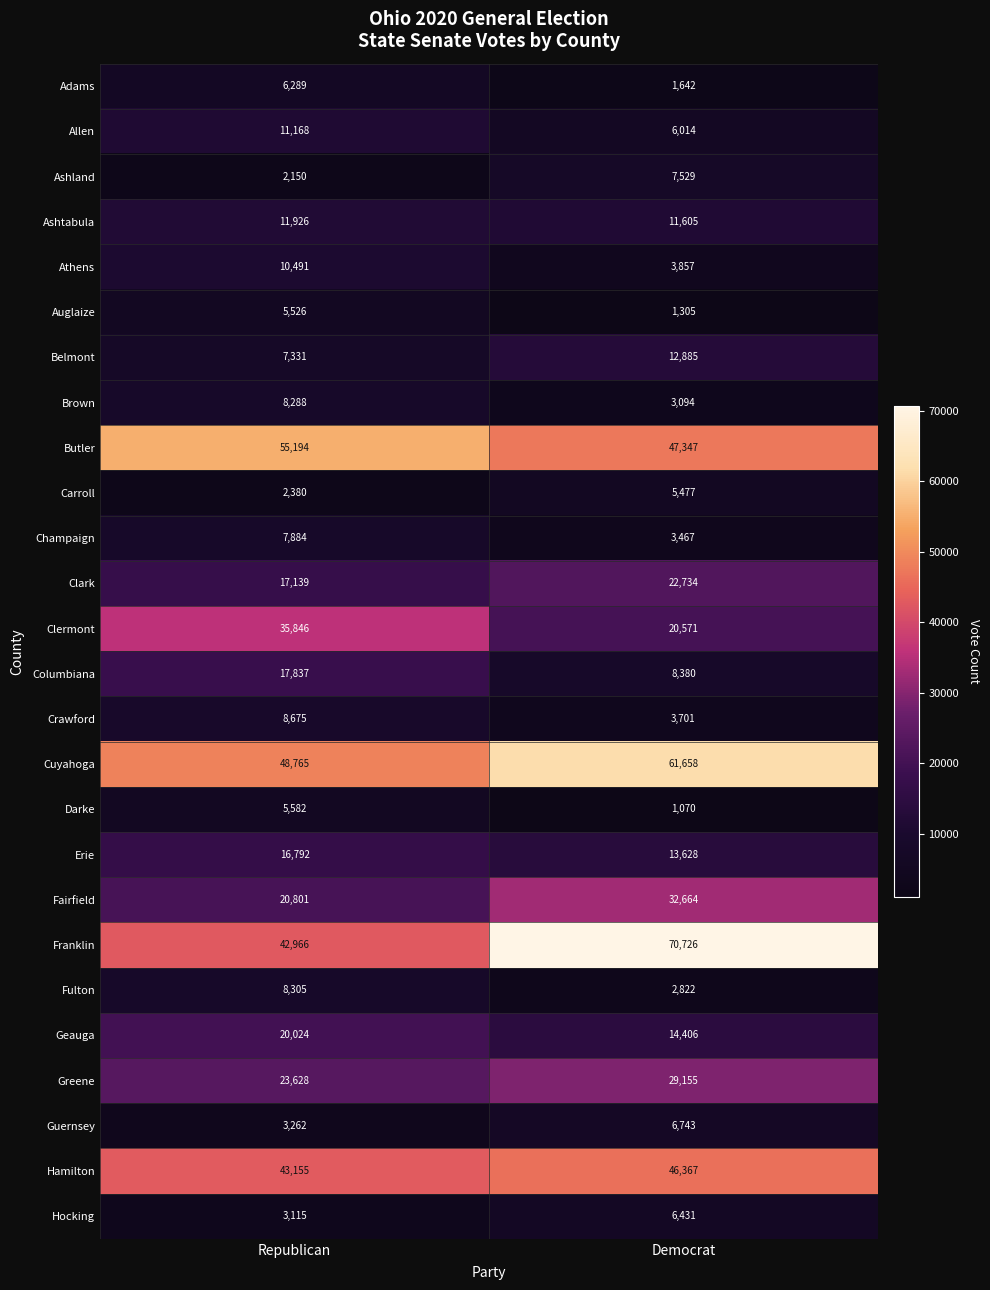

The value of Crawford at Democrat is 3701. True or false?

True